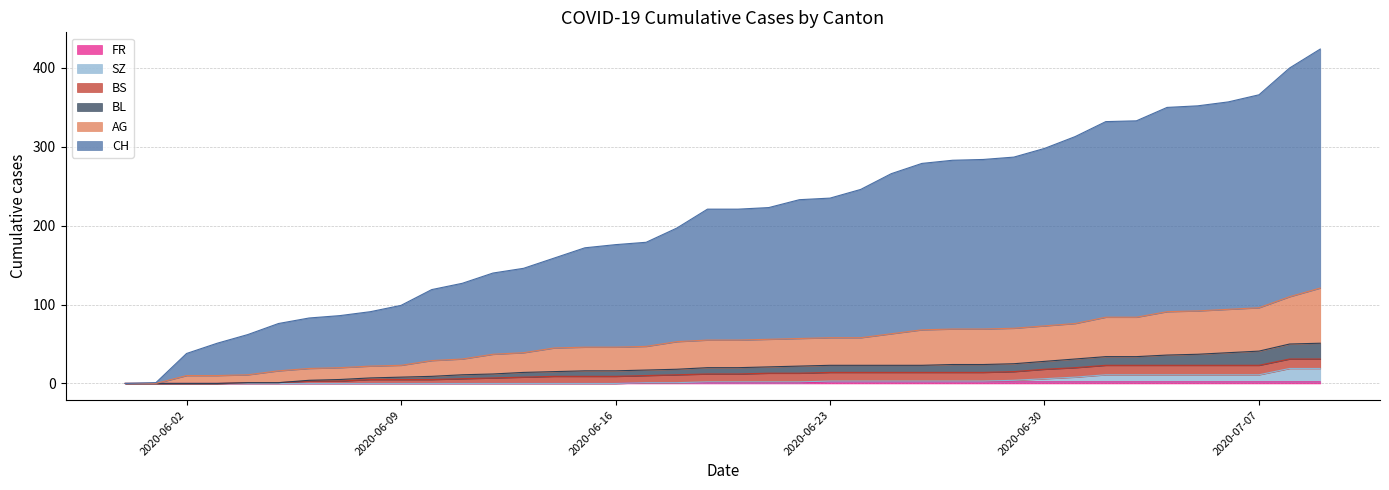

True or false: CH and BL intersect in this chart.

False